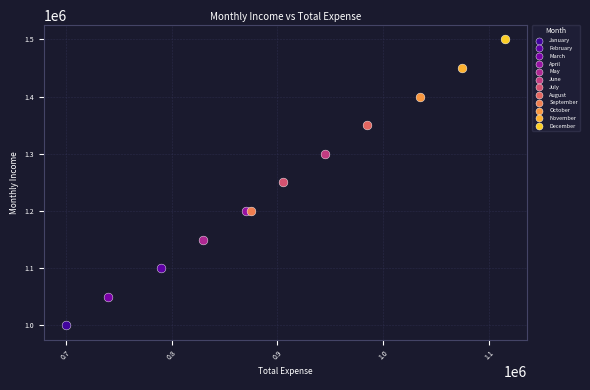

What are all the series names shown in the legend?

January, February, March, April, May, June, July, August, September, October, November, December